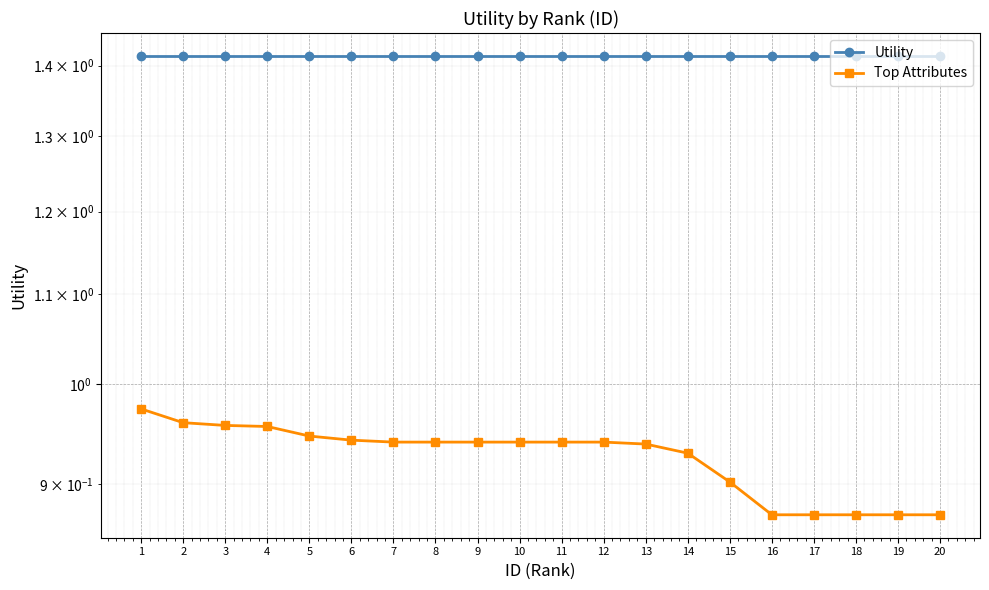

What is the average value of the Utility series?

1.4